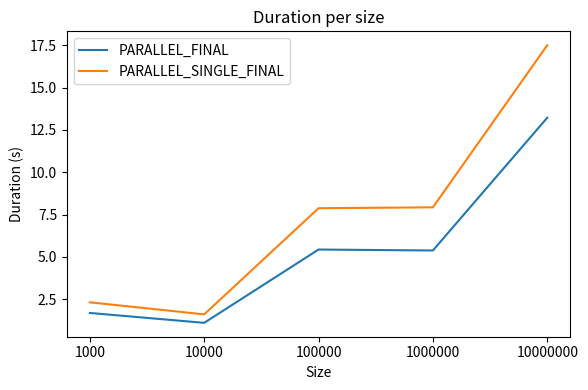

At which label does PARALLEL_FINAL reach its peak?

10000000